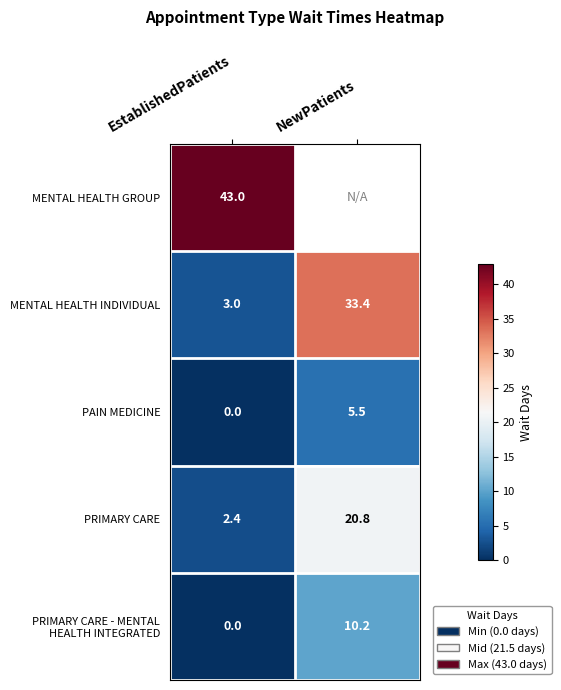

Is the value of MENTAL HEALTH INDIVIDUAL at EstablishedPatients greater than the value of MENTAL HEALTH GROUP at EstablishedPatients?

No